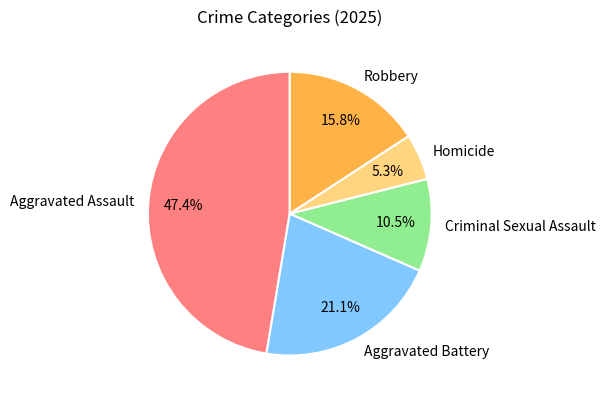

To the nearest percent, what is the average slice percentage?

20%